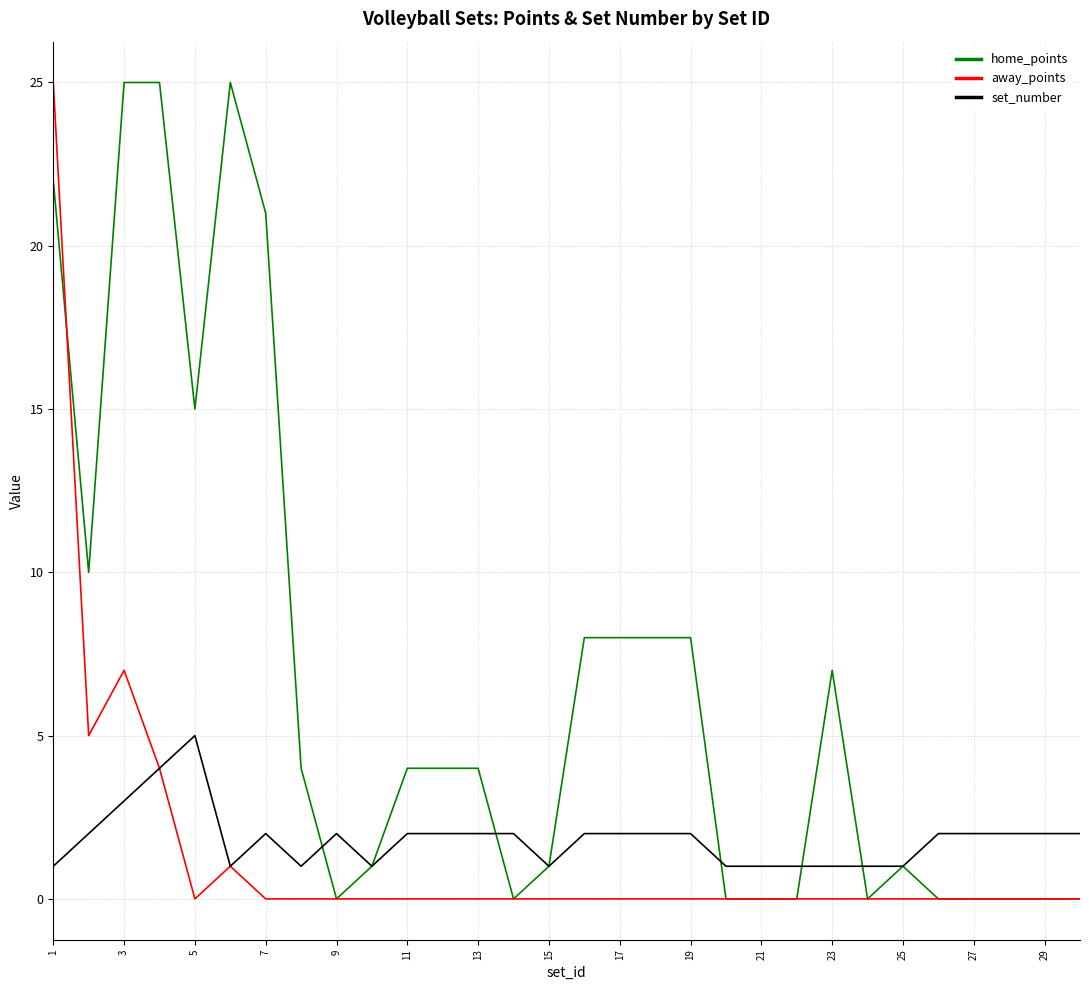

What is the maximum value shown in the chart?

25